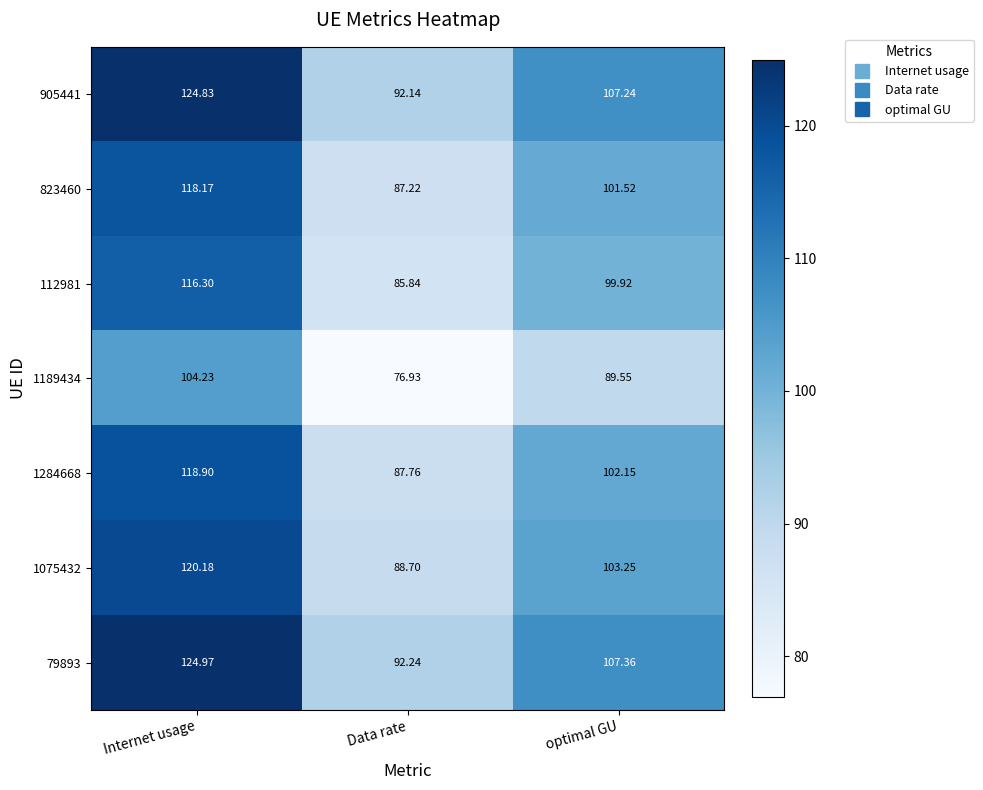

Which series changed the most between Internet usage and Data rate?

79893